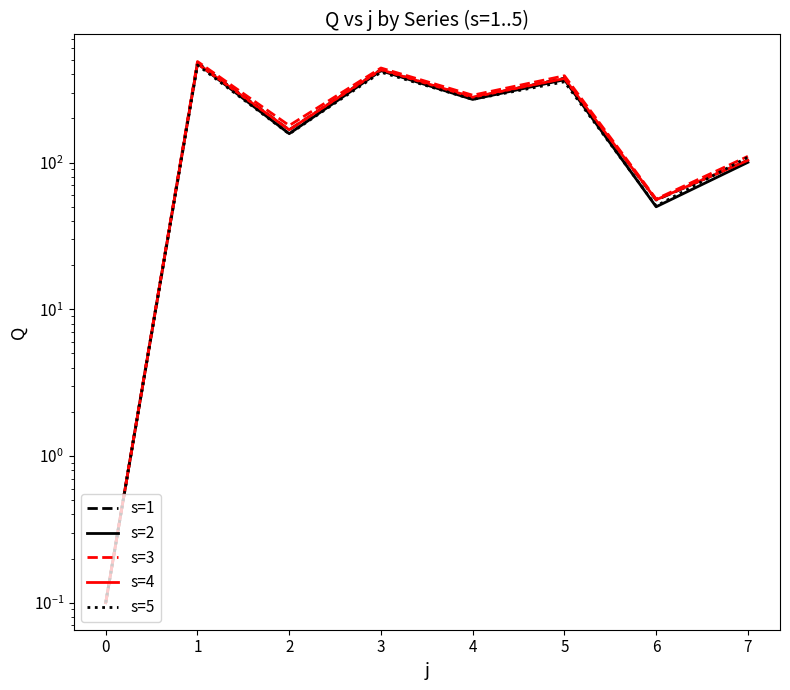

What is the difference between the maximum and minimum values in the s=2 series?

473.3